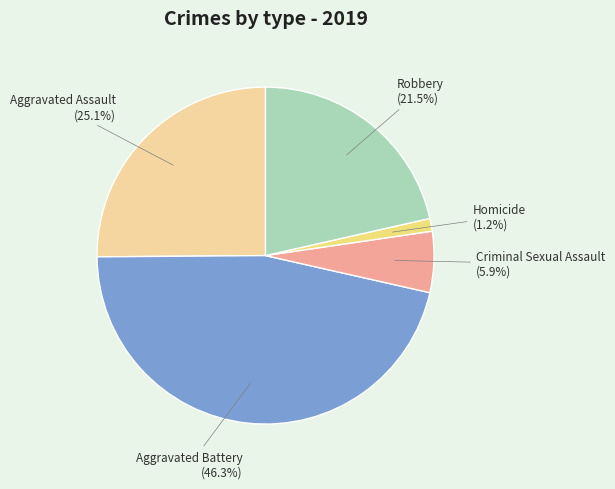

What is the ratio of the value at Criminal Sexual Assault to the value at Aggravated Assault?

0.2